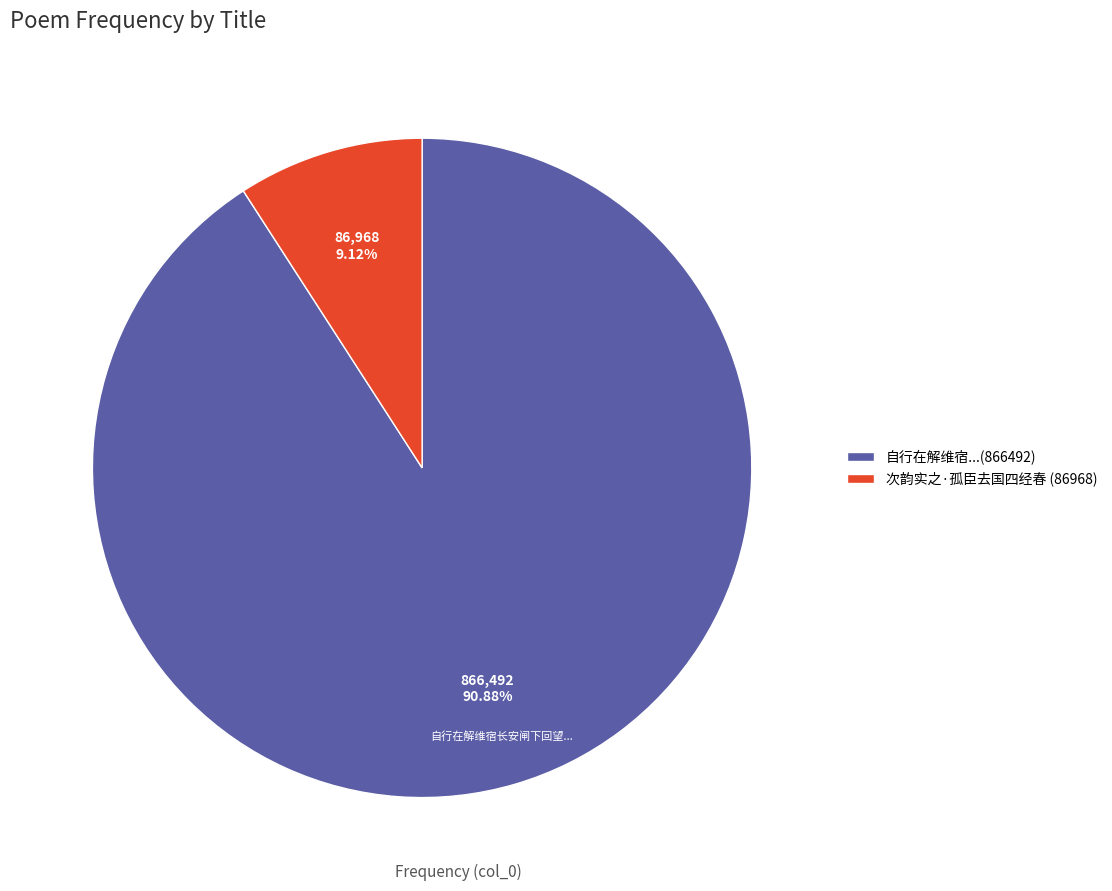

Is there any slice that represents more than half of the pie?

Yes